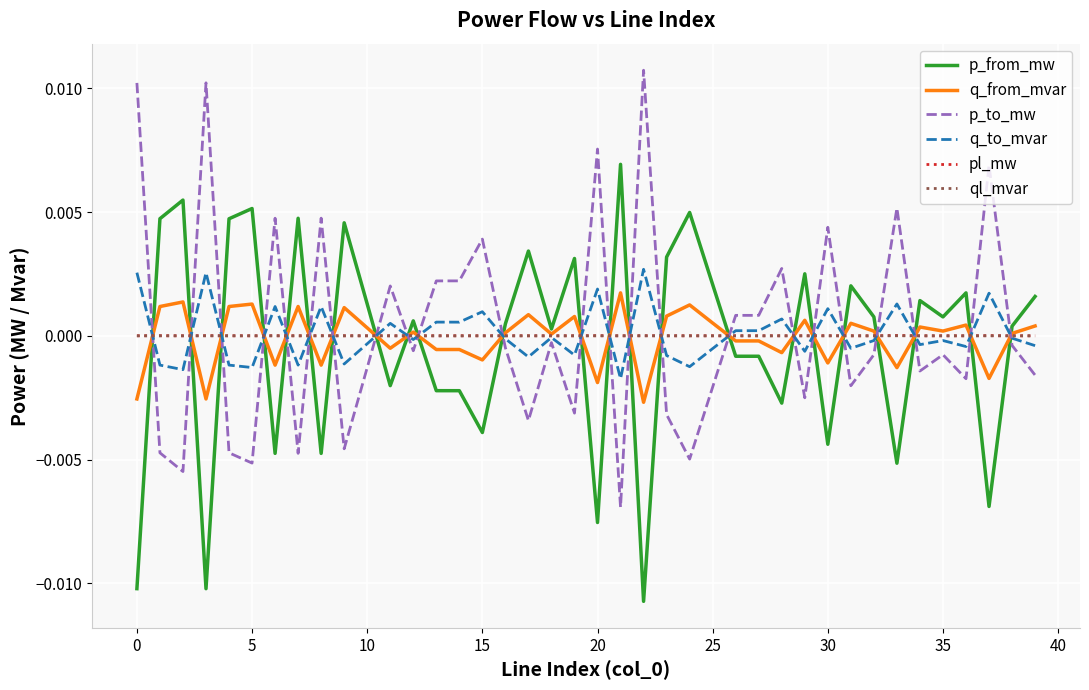

True or false: p_from_mw and p_to_mw intersect in this chart.

True